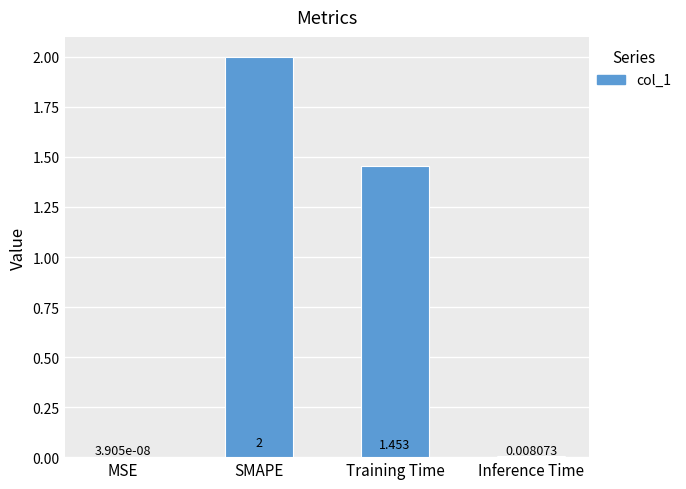

At which category does the chart reach its peak across all series?

SMAPE